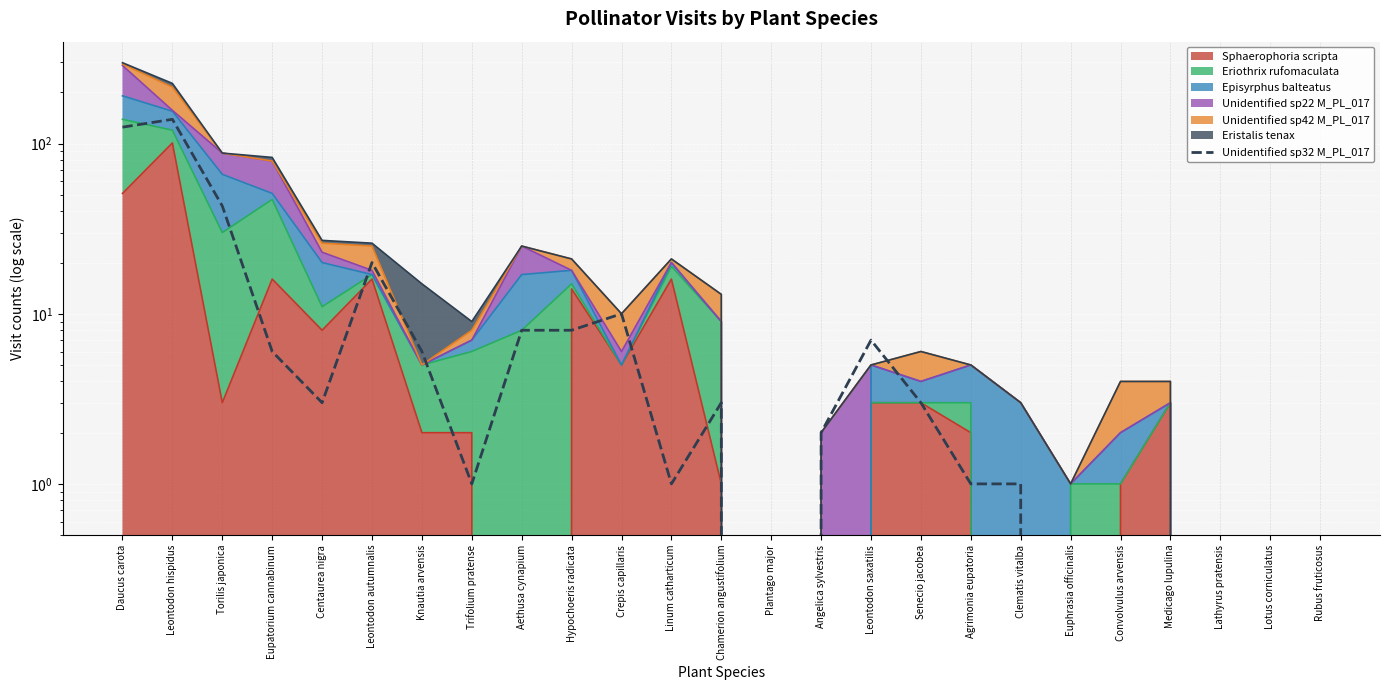

Between Leontodon autumnalis and Linum catharticum, which is larger?

Leontodon autumnalis